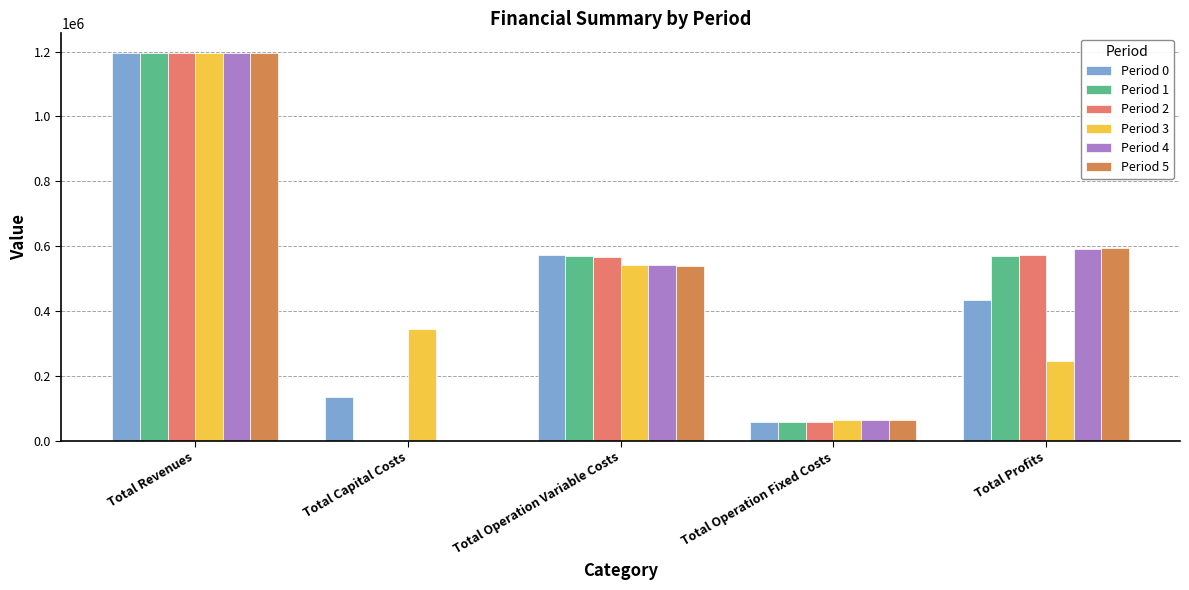

Rank the categories by Period 2 value from highest to lowest.

Total Revenues, Total Profits, Total Operation Variable Costs, Total Operation Fixed Costs, Total Capital Costs